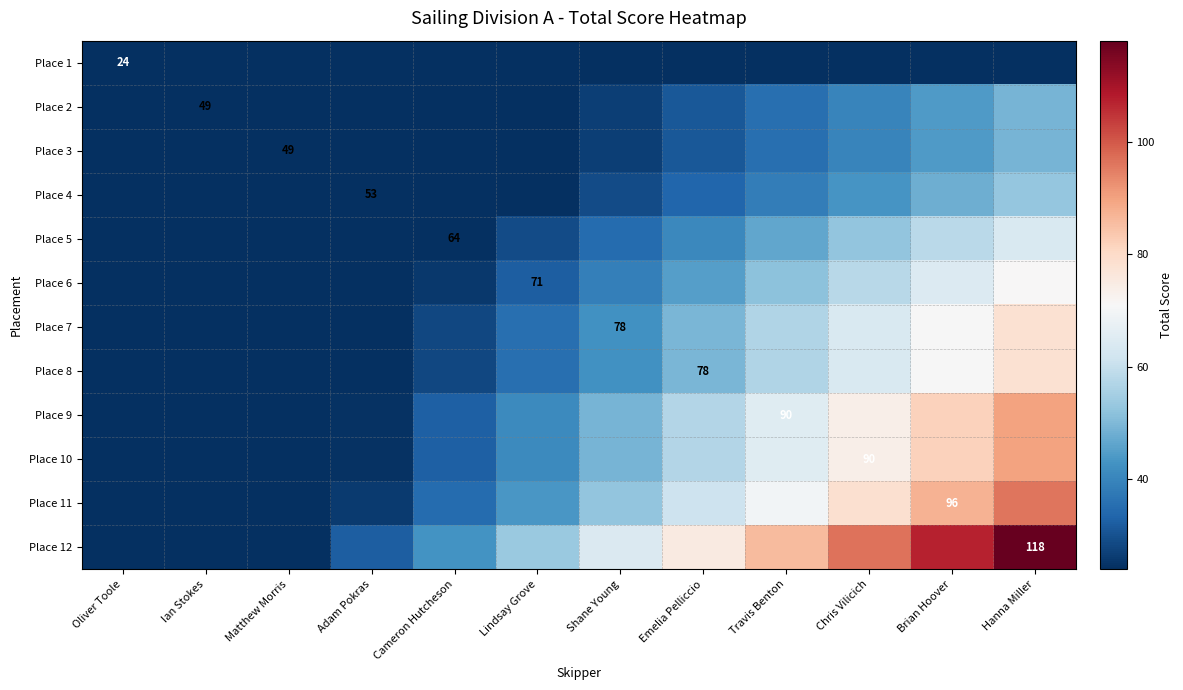

Which series has the largest range (max minus min)?

Place 12